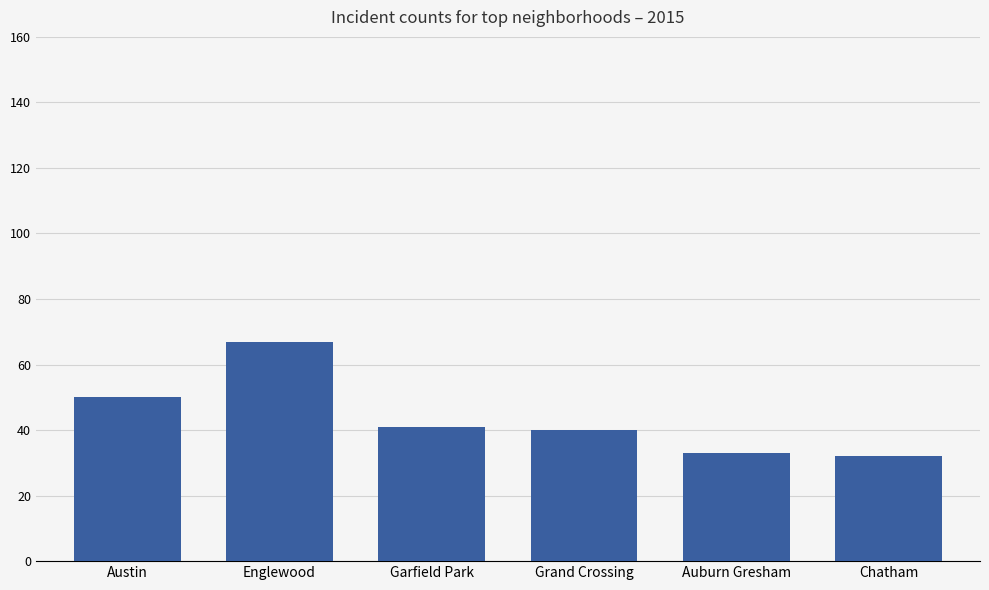

At which label is the value closest to 49?

Austin